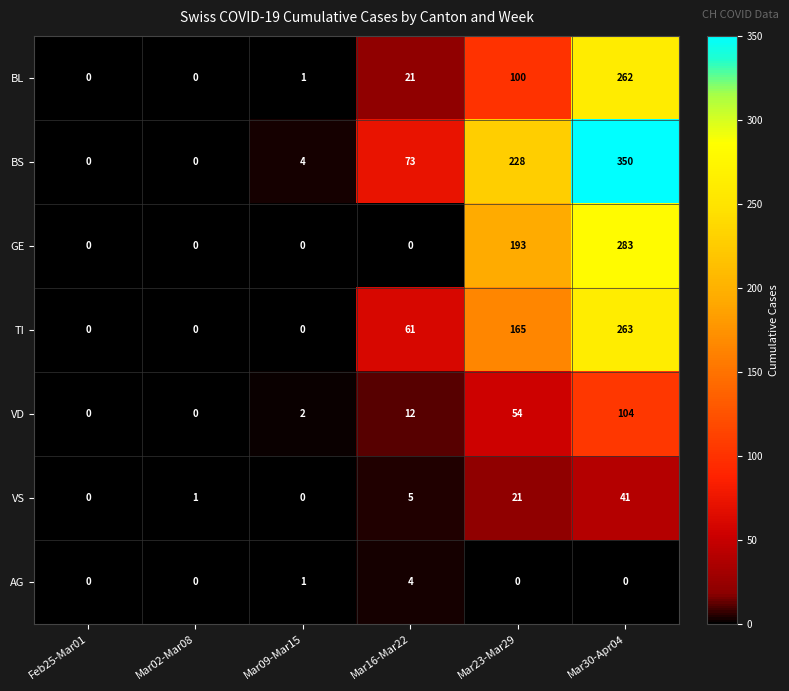

Between Mar16-Mar22 and Mar30-Apr04, which series saw the biggest shift?

GE